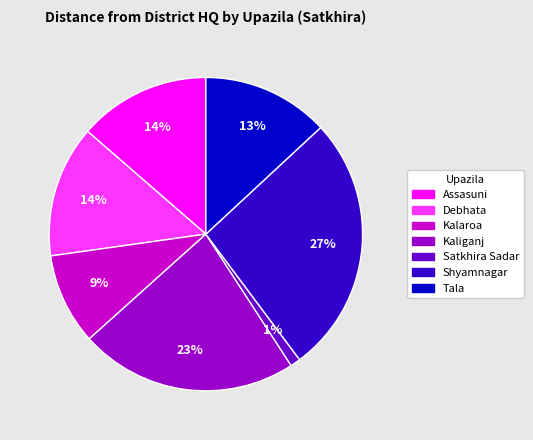

How many slices are in this pie chart?

7